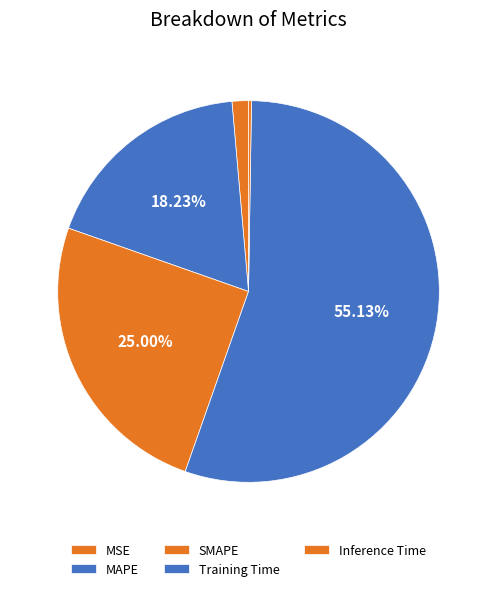

What percentage is the SMAPE slice, to the nearest percent?

25%